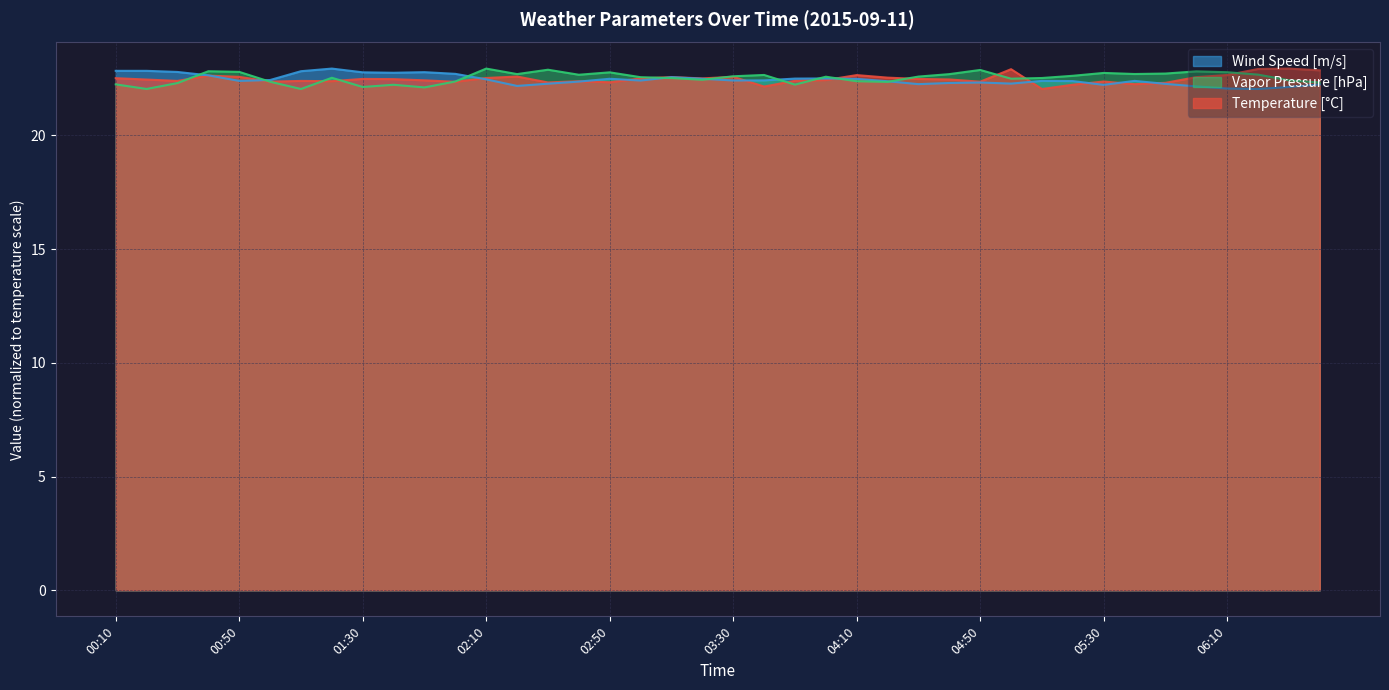

In Wind Speed [m/s], how many points are lower than both neighbors (excluding endpoints)?

9